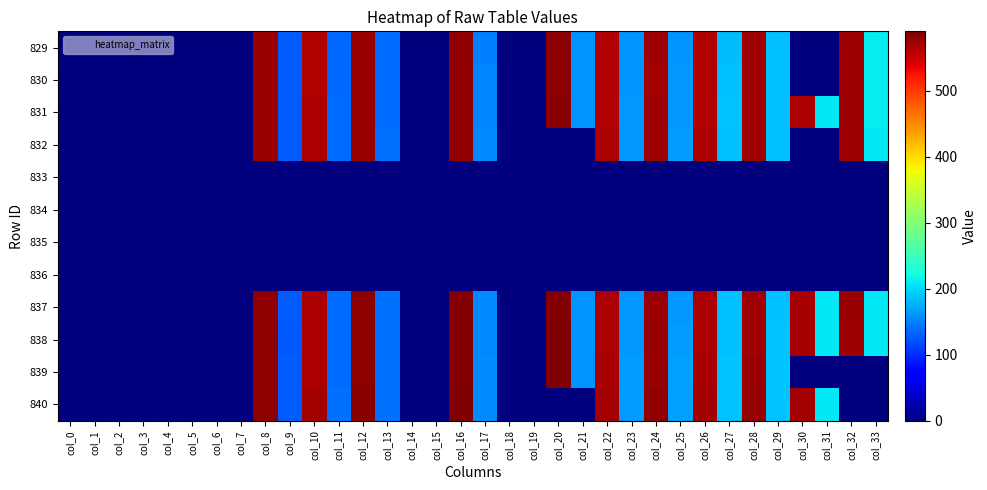

Reading right to left, list all the values displayed in this chart.

829: col_33=209.7	col_32=572.9	col_31=0.0	col_30=0.0	col_29=184.3	col_28=571.5	col_27=183.8	col_26=563.2	col_25=161.2	col_24=571.5	col_23=160.6	col_22=562.7	col_21=160.4	col_20=582.1	col_19=0.0	col_18=0.0	col_17=149.2	col_16=578.9	col_15=0.0	col_14=0.0	col_13=137.0	col_12=575.0	col_11=135.2	col_10=563.2	col_9=126.7	col_8=575.0	col_7=0.0	col_6=0.0	col_5=0.0	col_4=0.0	col_3=0.0	col_2=0.0	col_1=0.0	col_0=0.0
830: col_33=209.9	col_32=571.6	col_31=0.0	col_30=0.0	col_29=185.2	col_28=571.2	col_27=185.3	col_26=563.2	col_25=162.4	col_24=571.0	col_23=160.9	col_22=562.5	col_21=160.0	col_20=582.2	col_19=0.0	col_18=0.0	col_17=150.4	col_16=578.5	col_15=0.0	col_14=0.0	col_13=137.6	col_12=574.7	col_11=135.6	col_10=563.2	col_9=127.6	col_8=574.6	col_7=0.0	col_6=0.0	col_5=0.0	col_4=0.0	col_3=0.0	col_2=0.0	col_1=0.0	col_0=0.0
831: col_33=209.6	col_32=572.1	col_31=208.6	col_30=564.7	col_29=186.3	col_28=571.7	col_27=186.6	col_26=563.9	col_25=163.5	col_24=572.2	col_23=162.1	col_22=564.0	col_21=160.4	col_20=583.2	col_19=0.0	col_18=0.0	col_17=151.3	col_16=578.7	col_15=0.0	col_14=0.0	col_13=138.1	col_12=575.1	col_11=136.4	col_10=564.3	col_9=127.3	col_8=574.9	col_7=0.0	col_6=0.0	col_5=0.0	col_4=0.0	col_3=0.0	col_2=0.0	col_1=0.0	col_0=0.0
832: col_33=209.5	col_32=572.8	col_31=0.0	col_30=0.0	col_29=185.9	col_28=572.8	col_27=186.2	col_26=564.4	col_25=163.8	col_24=572.5	col_23=162.4	col_22=564.3	col_21=0.0	col_20=0.0	col_19=0.0	col_18=0.0	col_17=152.2	col_16=579.4	col_15=0.0	col_14=0.0	col_13=138.5	col_12=575.0	col_11=136.9	col_10=564.6	col_9=127.8	col_8=575.4	col_7=0.0	col_6=0.0	col_5=0.0	col_4=0.0	col_3=0.0	col_2=0.0	col_1=0.0	col_0=0.0
833: col_33=0.0	col_32=0.0	col_31=0.0	col_30=0.0	col_29=0.0	col_28=0.0	col_27=0.0	col_26=0.0	col_25=0.0	col_24=0.0	col_23=0.0	col_22=0.0	col_21=0.0	col_20=0.0	col_19=0.0	col_18=0.0	col_17=0.0	col_16=0.0	col_15=0.0	col_14=0.0	col_13=0.0	col_12=0.0	col_11=0.0	col_10=0.0	col_9=0.0	col_8=0.0	col_7=0.0	col_6=0.0	col_5=0.0	col_4=0.0	col_3=0.0	col_2=0.0	col_1=0.0	col_0=0.0
834: col_33=0.0	col_32=0.0	col_31=0.0	col_30=0.0	col_29=0.0	col_28=0.0	col_27=0.0	col_26=0.0	col_25=0.0	col_24=0.0	col_23=0.0	col_22=0.0	col_21=0.0	col_20=0.0	col_19=0.0	col_18=0.0	col_17=0.0	col_16=0.0	col_15=0.0	col_14=0.0	col_13=0.0	col_12=0.0	col_11=0.0	col_10=0.0	col_9=0.0	col_8=0.0	col_7=0.0	col_6=0.0	col_5=0.0	col_4=0.0	col_3=0.0	col_2=0.0	col_1=0.0	col_0=0.0
835: col_33=0.0	col_32=0.0	col_31=0.0	col_30=0.0	col_29=0.0	col_28=0.0	col_27=0.0	col_26=0.0	col_25=0.0	col_24=0.0	col_23=0.0	col_22=0.0	col_21=0.0	col_20=0.0	col_19=0.0	col_18=0.0	col_17=0.0	col_16=0.0	col_15=0.0	col_14=0.0	col_13=0.0	col_12=0.0	col_11=0.0	col_10=0.0	col_9=0.0	col_8=0.0	col_7=0.0	col_6=0.0	col_5=0.0	col_4=0.0	col_3=0.0	col_2=0.0	col_1=0.0	col_0=0.0
836: col_33=0.0	col_32=0.0	col_31=0.0	col_30=0.0	col_29=0.0	col_28=0.0	col_27=0.0	col_26=0.0	col_25=0.0	col_24=0.0	col_23=0.0	col_22=0.0	col_21=0.0	col_20=0.0	col_19=0.0	col_18=0.0	col_17=0.0	col_16=0.0	col_15=0.0	col_14=0.0	col_13=0.0	col_12=0.0	col_11=0.0	col_10=0.0	col_9=0.0	col_8=0.0	col_7=0.0	col_6=0.0	col_5=0.0	col_4=0.0	col_3=0.0	col_2=0.0	col_1=0.0	col_0=0.0
837: col_33=208.4	col_32=574.0	col_31=207.5	col_30=567.7	col_29=185.8	col_28=573.1	col_27=185.8	col_26=566.0	col_25=163.2	col_24=575.7	col_23=162.4	col_22=565.4	col_21=160.3	col_20=585.8	col_19=0.0	col_18=0.0	col_17=153.0	col_16=585.1	col_15=0.0	col_14=0.0	col_13=138.8	col_12=580.4	col_11=137.4	col_10=565.3	col_9=126.8	col_8=579.6	col_7=0.0	col_6=0.0	col_5=0.0	col_4=0.0	col_3=0.0	col_2=0.0	col_1=0.0	col_0=0.0
838: col_33=208.3	col_32=572.6	col_31=208.0	col_30=567.3	col_29=186.7	col_28=573.2	col_27=185.5	col_26=565.8	col_25=164.5	col_24=575.9	col_23=163.4	col_22=566.0	col_21=160.6	col_20=588.3	col_19=0.0	col_18=0.0	col_17=153.6	col_16=585.6	col_15=0.0	col_14=0.0	col_13=139.1	col_12=581.1	col_11=137.3	col_10=565.3	col_9=126.6	col_8=580.4	col_7=0.0	col_6=0.0	col_5=0.0	col_4=0.0	col_3=0.0	col_2=0.0	col_1=0.0	col_0=0.0
839: col_33=0.0	col_32=0.0	col_31=0.0	col_30=0.0	col_29=188.5	col_28=573.7	col_27=186.9	col_26=567.3	col_25=165.8	col_24=577.1	col_23=165.0	col_22=567.0	col_21=160.7	col_20=589.6	col_19=0.0	col_18=0.0	col_17=154.9	col_16=587.0	col_15=0.0	col_14=0.0	col_13=139.7	col_12=582.0	col_11=138.2	col_10=566.3	col_9=127.3	col_8=581.3	col_7=0.0	col_6=0.0	col_5=0.0	col_4=0.0	col_3=0.0	col_2=0.0	col_1=0.0	col_0=0.0
840: col_33=0.0	col_32=0.0	col_31=209.2	col_30=570.4	col_29=188.3	col_28=575.9	col_27=187.9	col_26=570.1	col_25=166.0	col_24=579.1	col_23=165.2	col_22=569.4	col_21=0.0	col_20=0.0	col_19=0.0	col_18=0.0	col_17=155.7	col_16=588.2	col_15=0.0	col_14=0.0	col_13=140.1	col_12=583.3	col_11=138.7	col_10=569.0	col_9=127.5	col_8=582.3	col_7=0.0	col_6=0.0	col_5=0.0	col_4=0.0	col_3=0.0	col_2=0.0	col_1=0.0	col_0=0.0